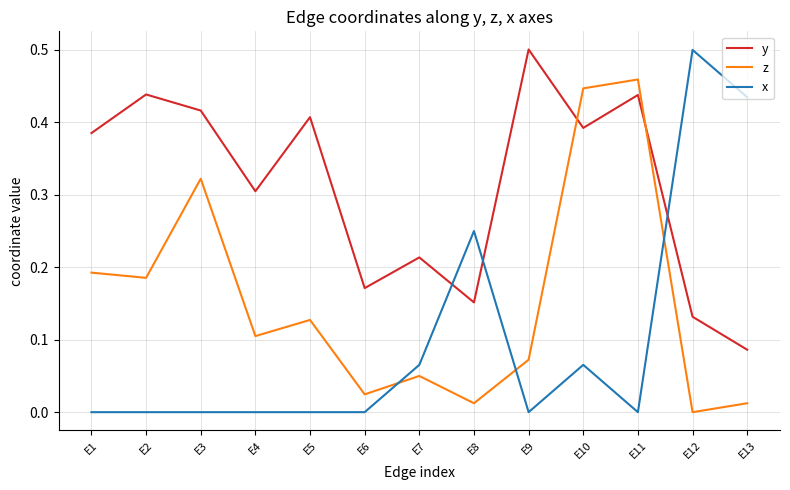

At E5, list the series in order from smallest to largest.

x, z, y